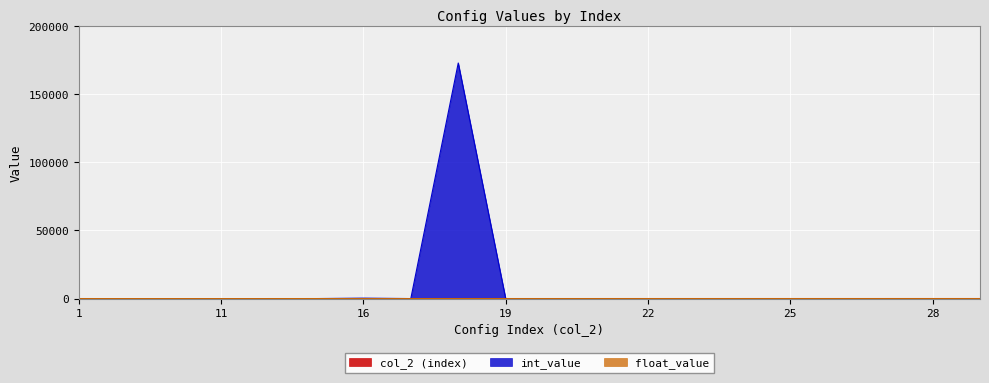

List the labels in order of float_value value, smallest first.

1, 2, 10, 11, 12, 16, 17, 18, 19, 20, 21, 22, 23, 24, 25, 26, 27, 28, 29, 15